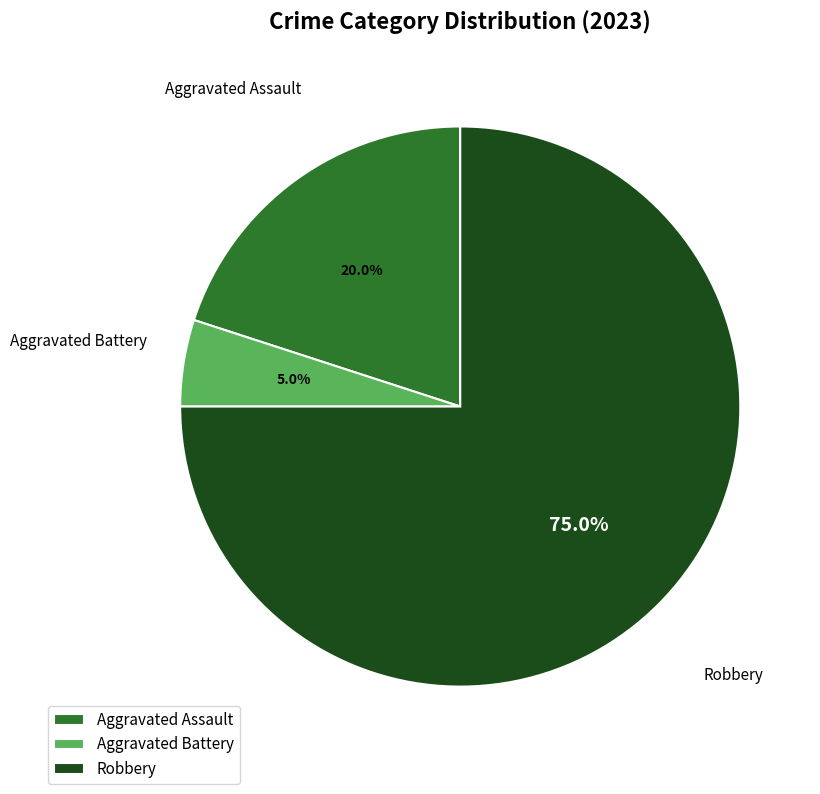

What percentage do Aggravated Assault and Aggravated Battery together represent?

25.0%